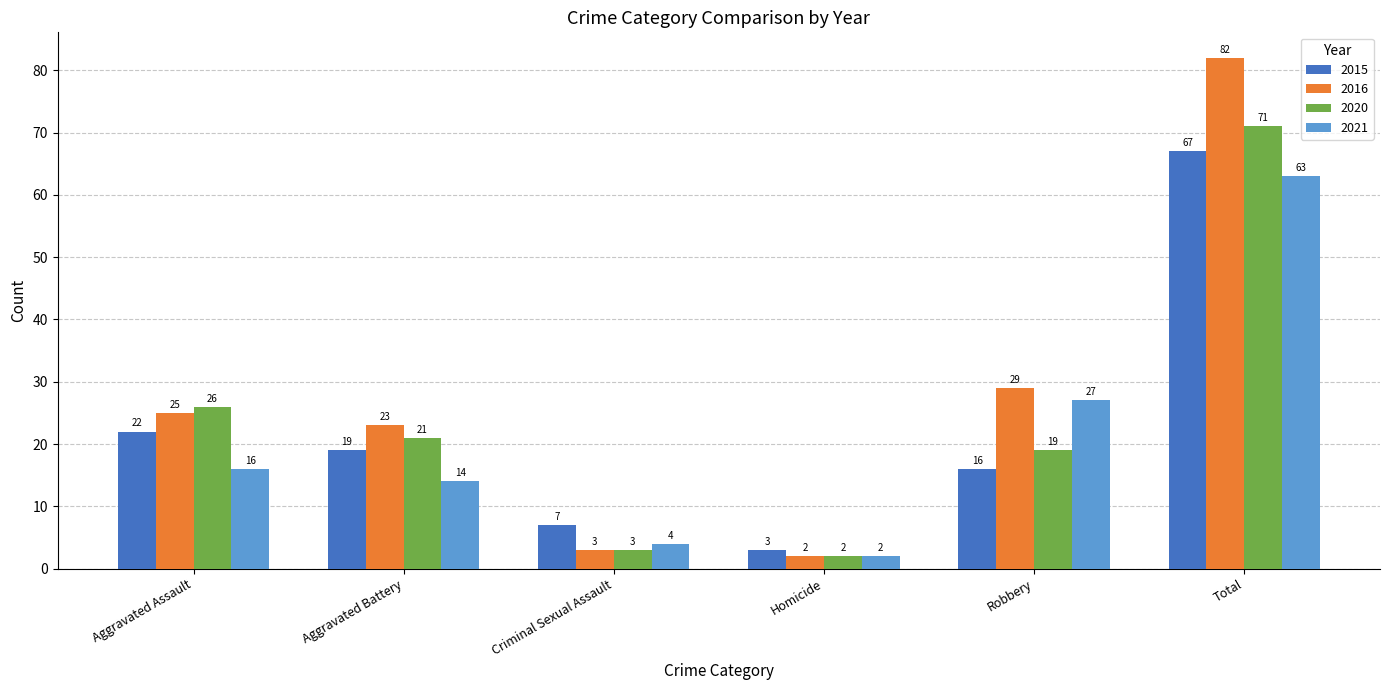

What is the sum of the 2020 values at Aggravated Battery and Robbery?

40